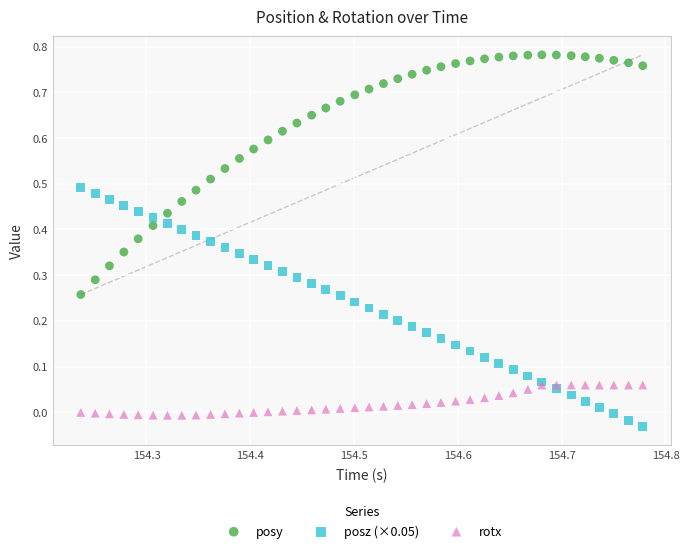

What are all the series names shown in the legend?

posy, posz (×0.05), rotx